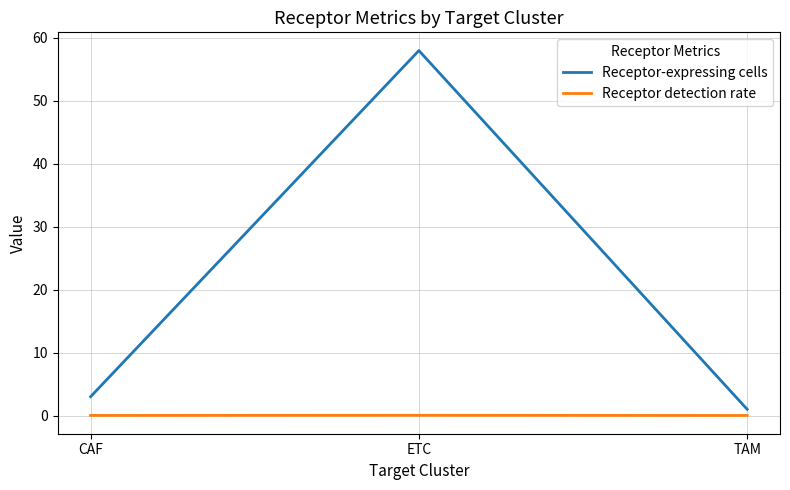

List the series in order of their overall mean, highest first.

Receptor-expressing cells, Receptor detection rate